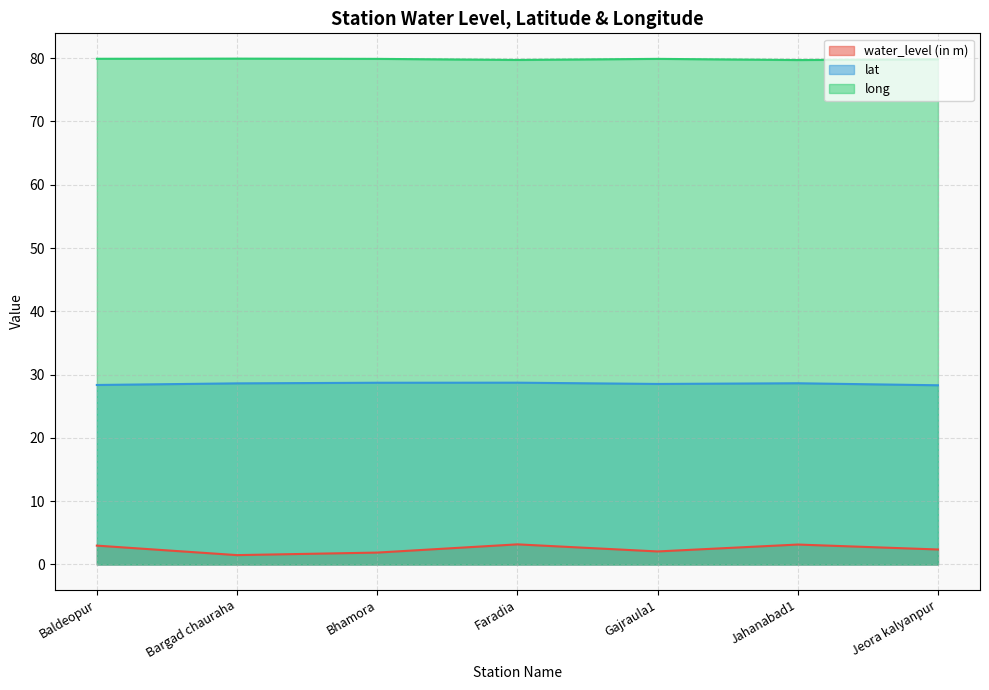

Reading left to right, transcribe all the data shown in this chart.

water_level (in m): 3.0	1.5	1.9	3.2	2.1	3.1	2.4
lat: 28.4	28.6	28.7	28.7	28.5	28.6	28.3
long: 79.9	79.9	79.9	79.7	79.9	79.7	79.8